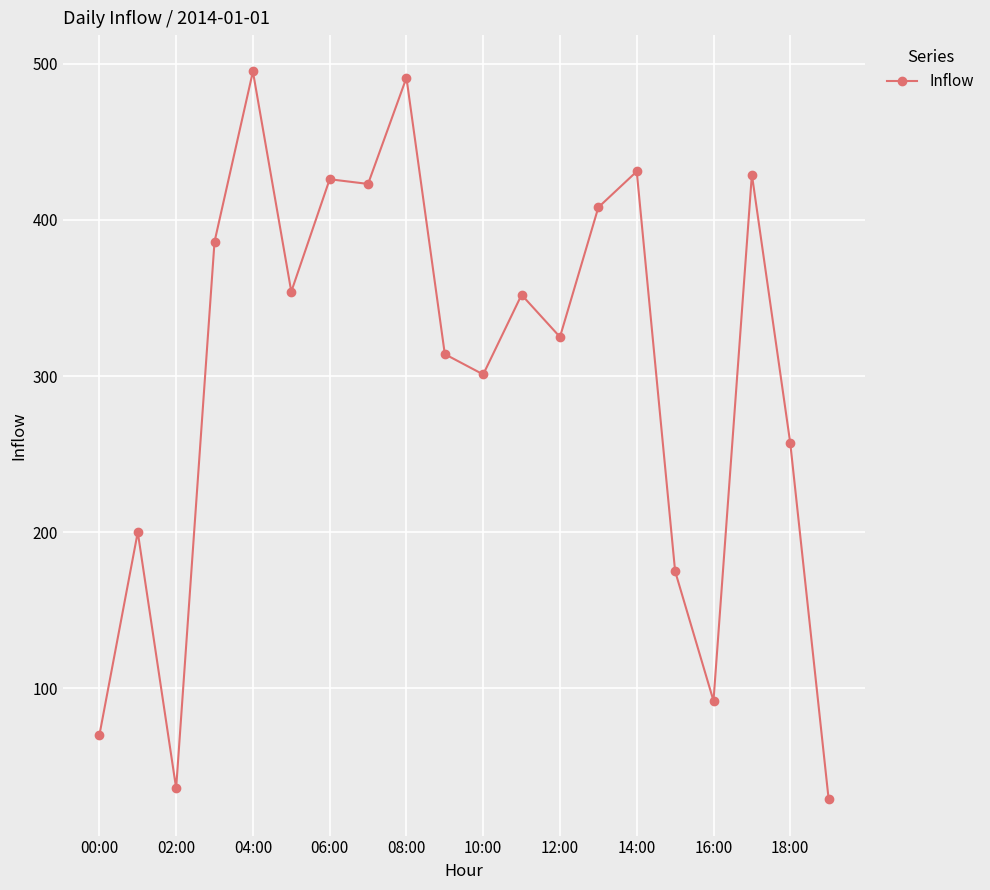

What is the maximum value shown in the chart?

495